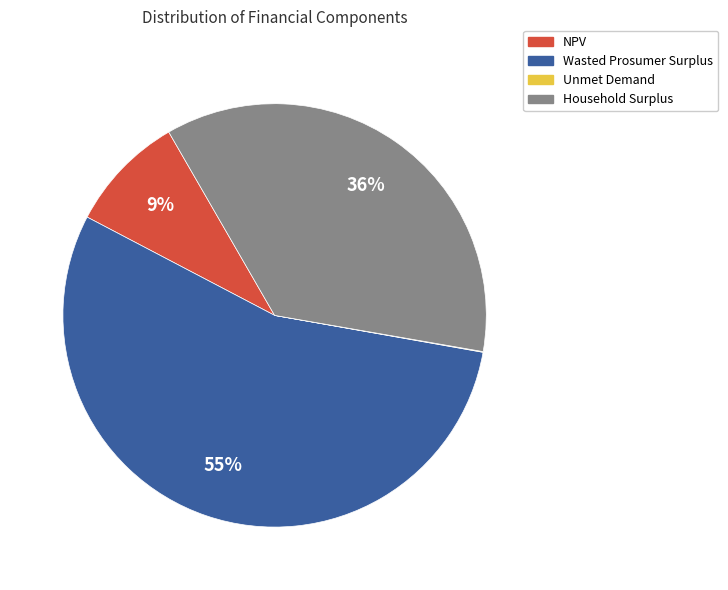

Is the sum of Wasted Prosumer Surplus and NPV greater than half?

Yes